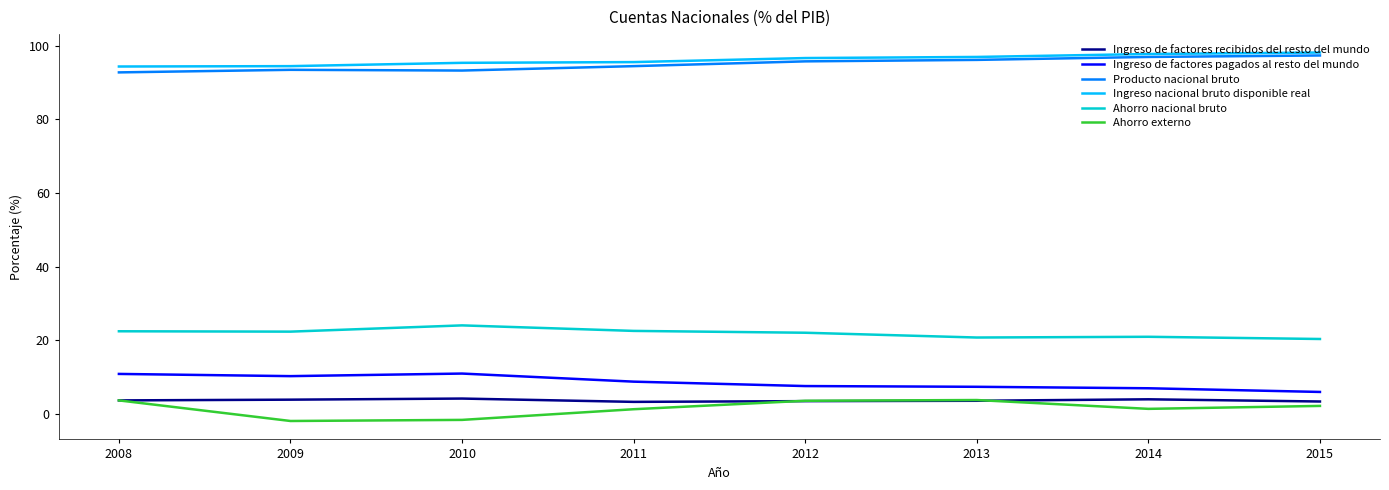

Read the Producto nacional bruto value at 2011.

94.5